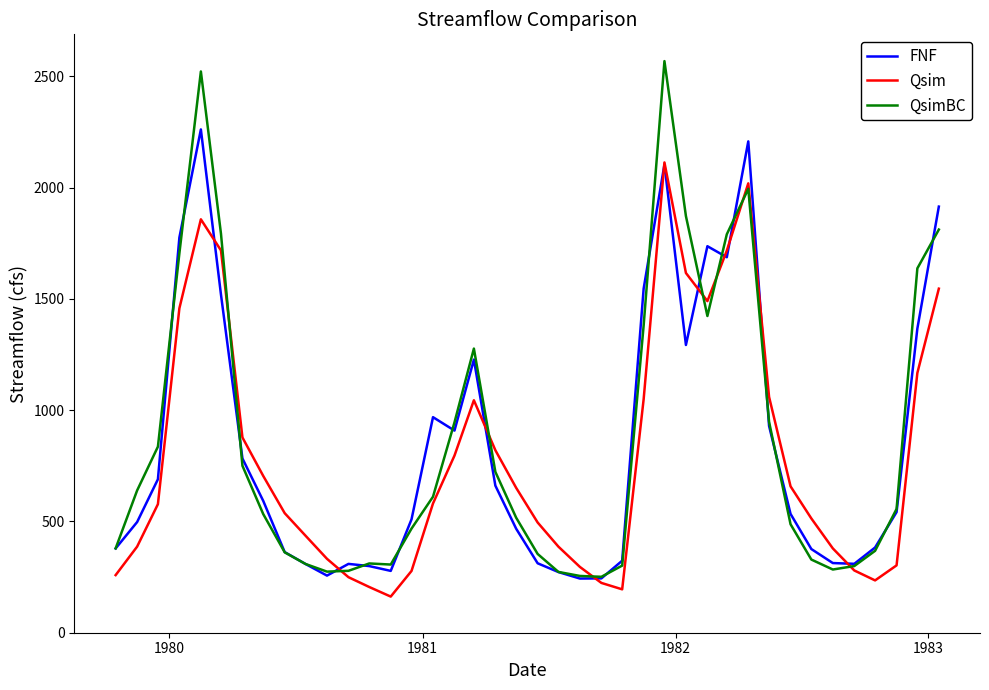

What is the minimum value for QsimBC?

251.3